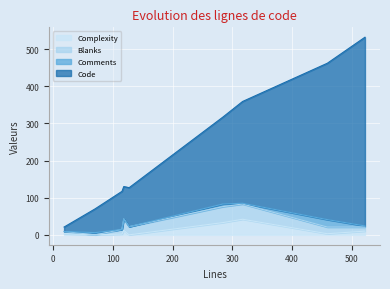

At which category does the chart reach its minimum across all series?

127